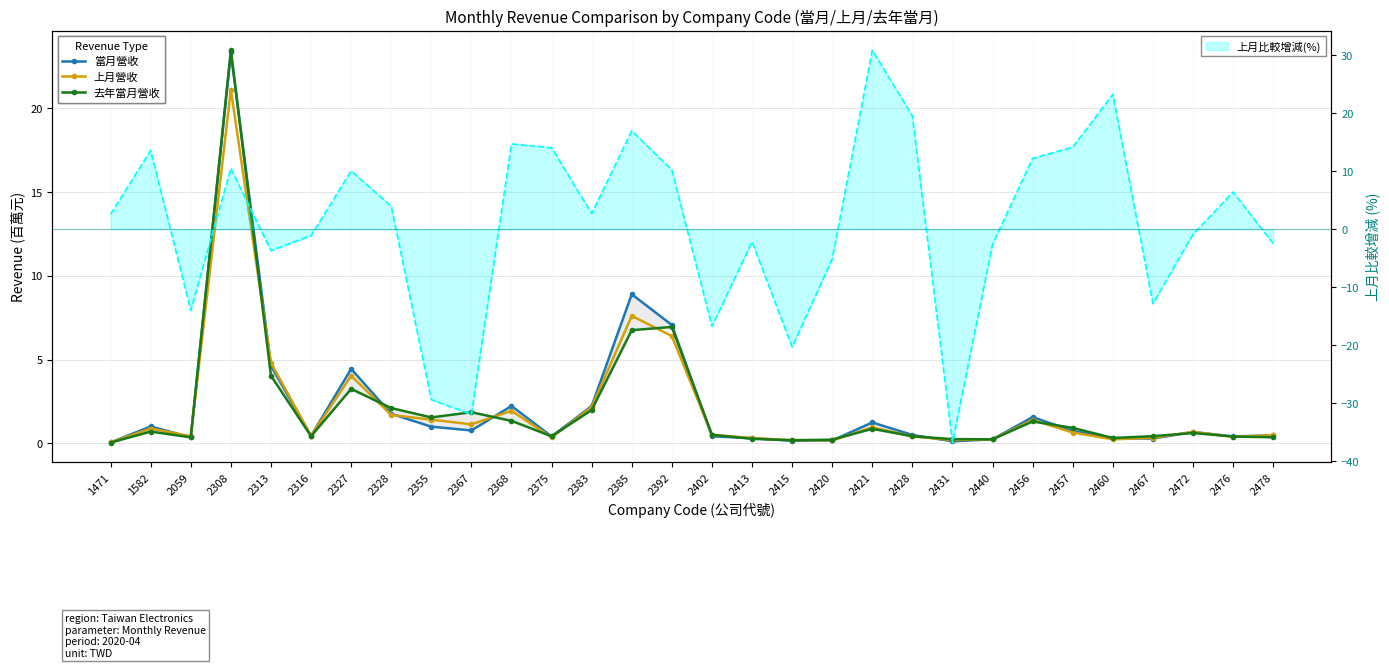

The value of 上月營收 at 2472 is 0.7. True or false?

True